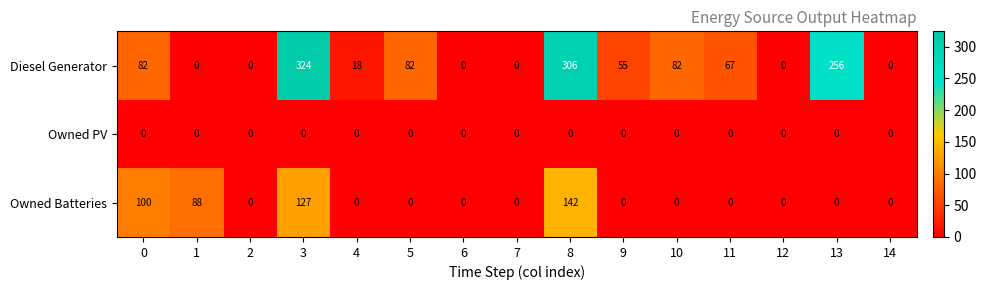

List the series in order of their overall mean, lowest first.

Owned PV, Owned Batteries, Diesel Generator